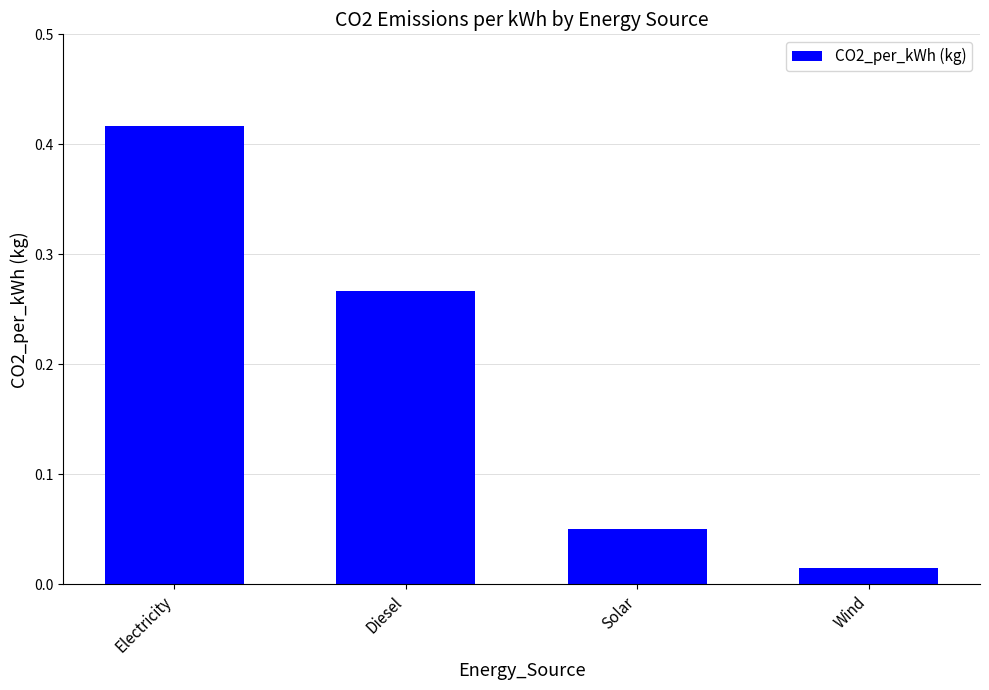

True or false: the data shows 0.6 at Electricity.

False